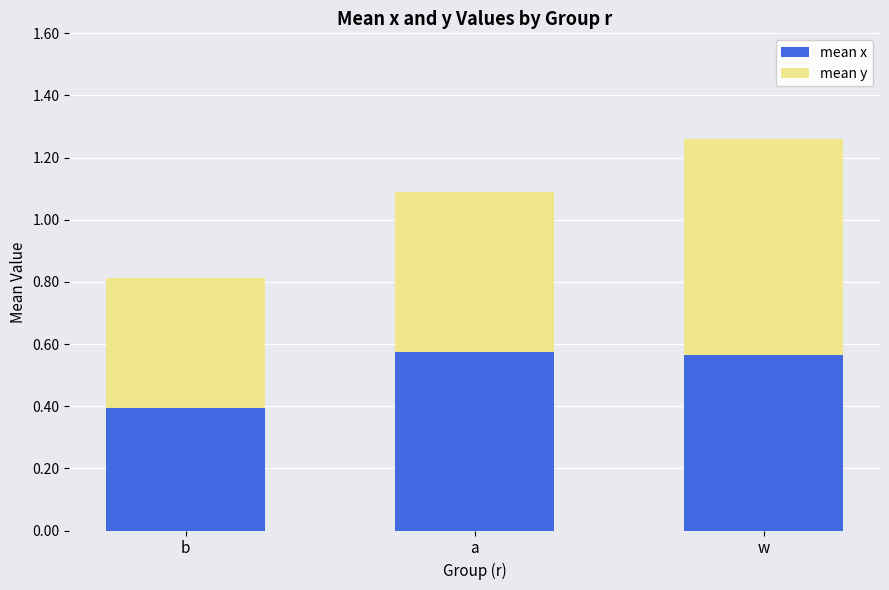

How many mean x values are between 0 and 1?

3